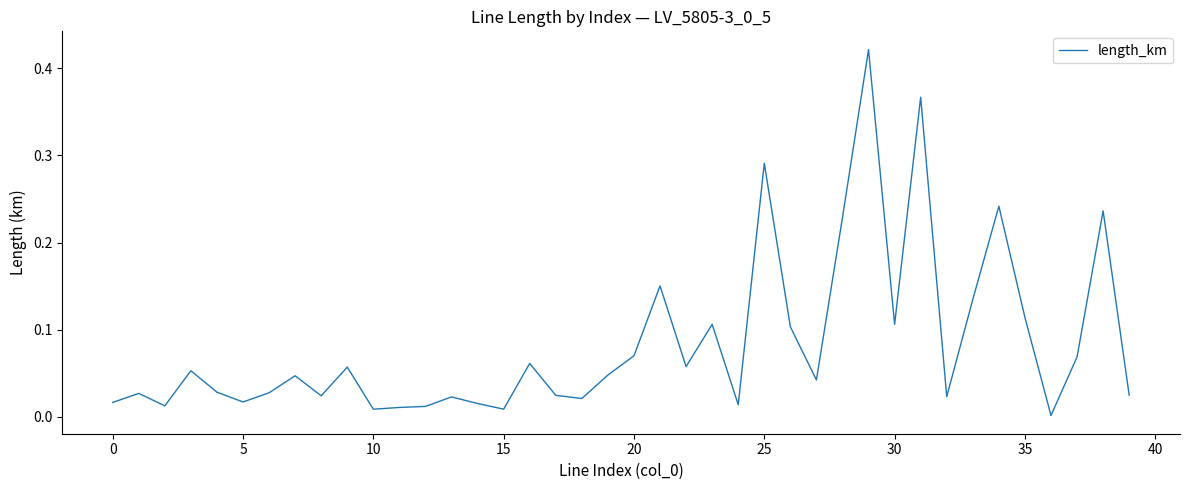

Does the chart have visible grid lines?

No